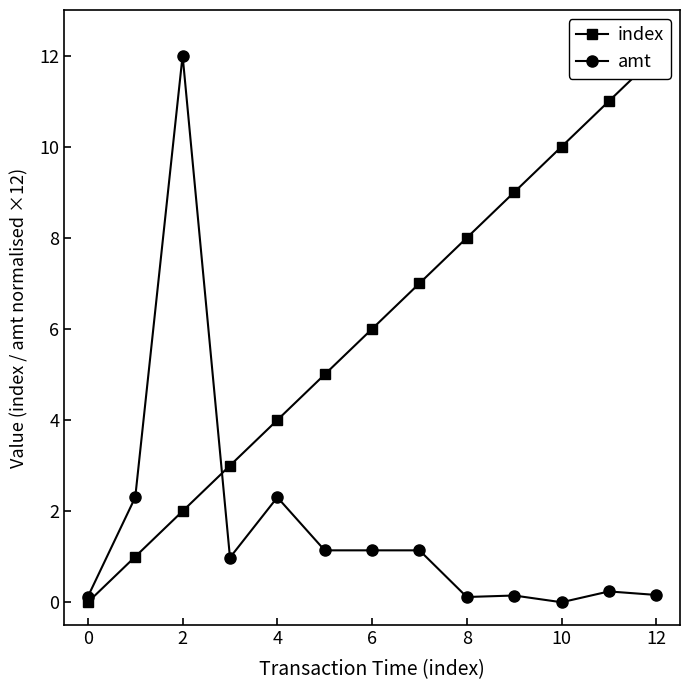

Which series ends up on top after the final intersection of index and amt?

index